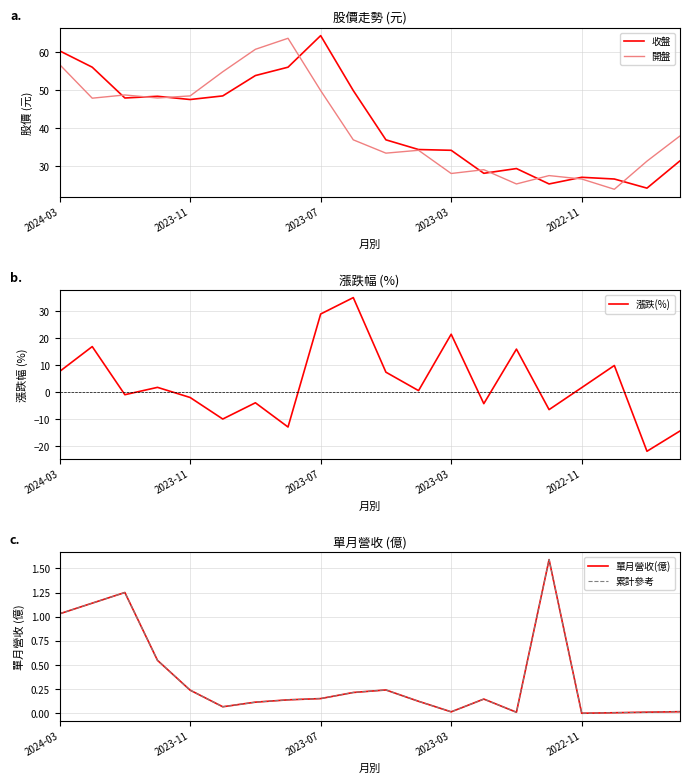

True or false: 開盤 and 累計參考 intersect in this chart.

False